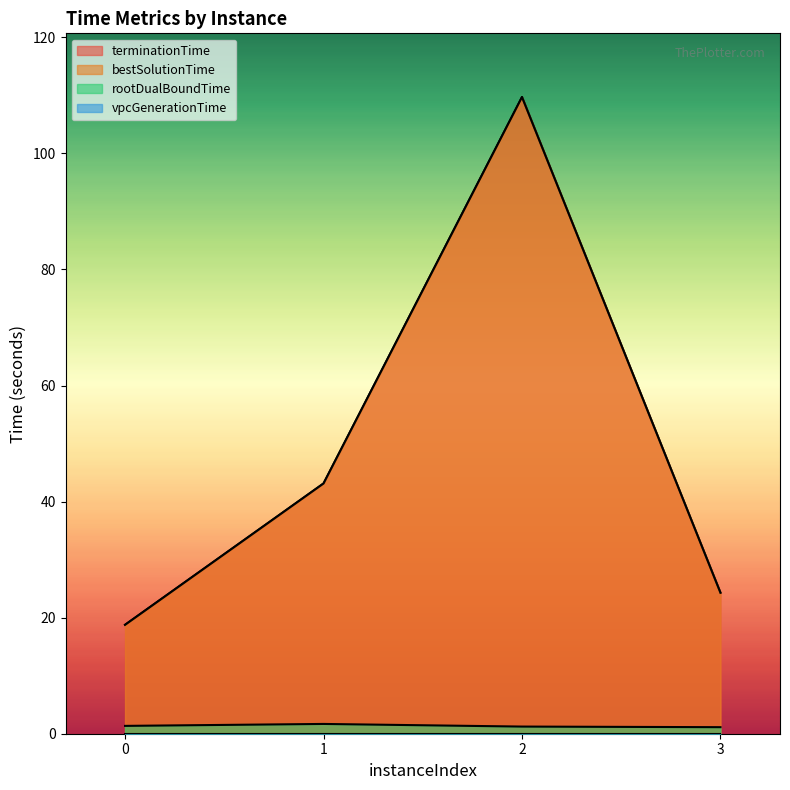

What is the difference between the maximum and minimum values in the bestSolutionTime series?

90.9